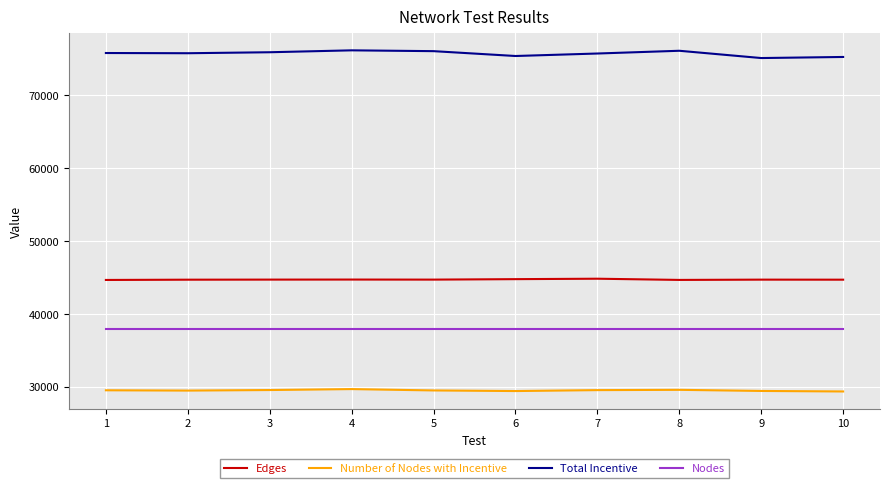

True or false: Number of Nodes with Incentive and Edges intersect in this chart.

False